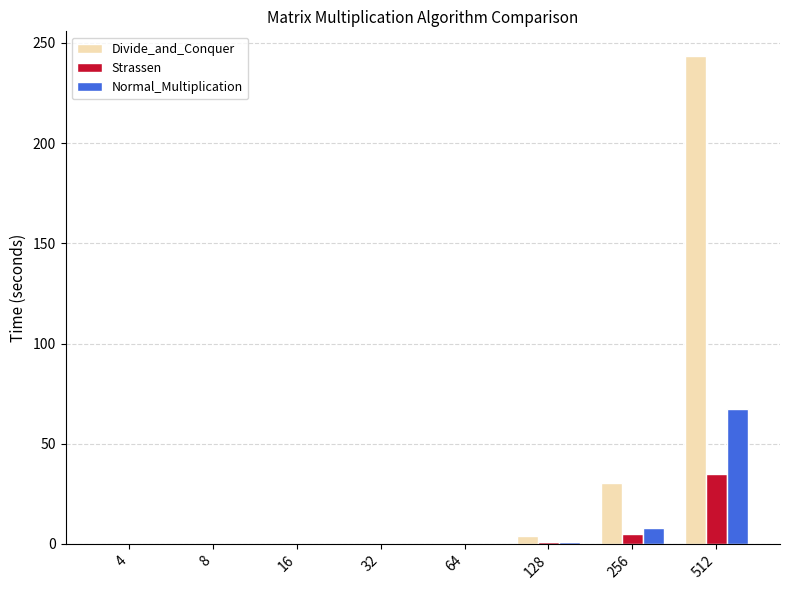

What is the highest value of the Normal_Multiplication series?

67.4